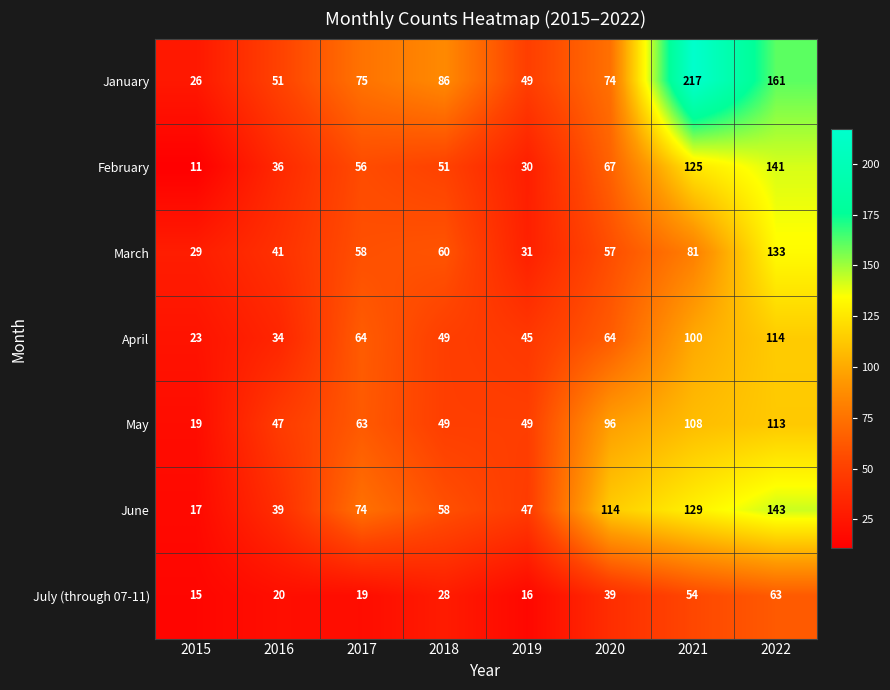

Between 2017 and 2021, which series saw the biggest shift?

January